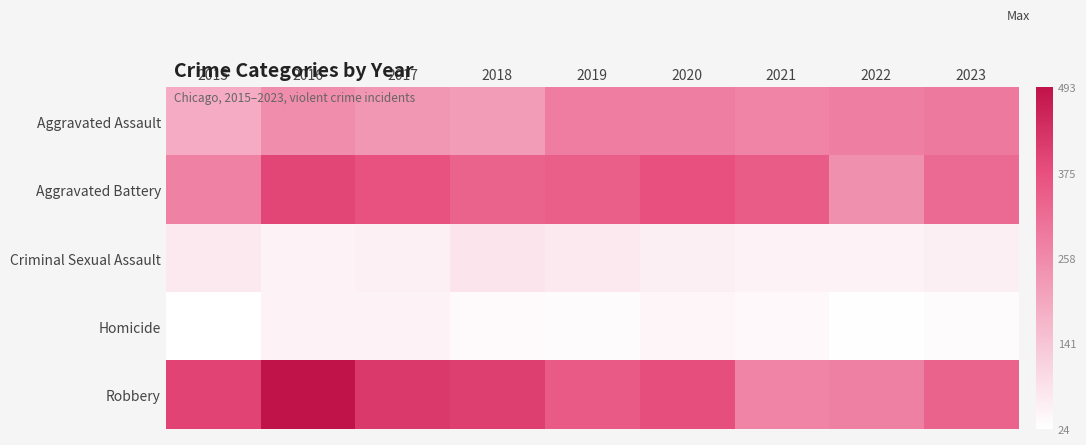

Reading left to right, extract all data points from this chart.

Aggravated Assault: 2015=191	2016=254	2017=234	2018=221	2019=283	2020=279	2021=271	2022=280	2023=292
Aggravated Battery: 2015=276	2016=393	2017=372	2018=337	2019=345	2020=375	2021=350	2022=246	2023=321
Criminal Sexual Assault: 2015=68	2016=49	2017=55	2018=78	2019=69	2020=56	2021=48	2022=51	2023=56
Homicide: 2015=24	2016=50	2017=48	2018=36	2019=33	2020=44	2021=38	2022=27	2023=32
Robbery: 2015=398	2016=493	2017=418	2018=407	2019=355	2020=378	2021=269	2022=277	2023=337